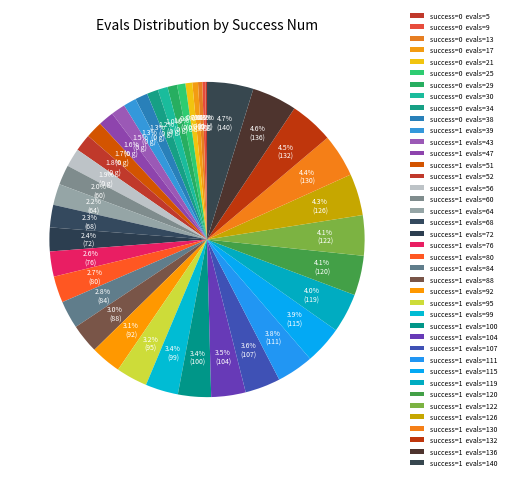

Does any single category account for the majority?

No